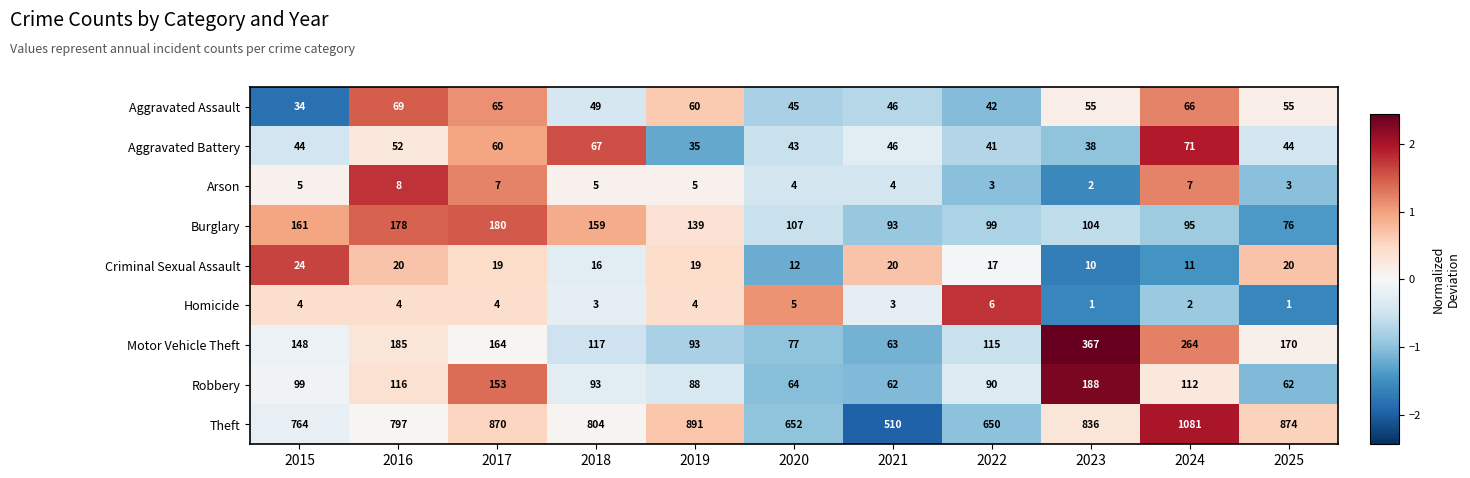

How many Arson values are between 3 and 7?

9